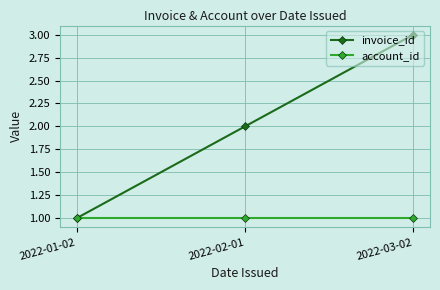

The account_id series shows 0 at 2022-03-02. True or false?

False